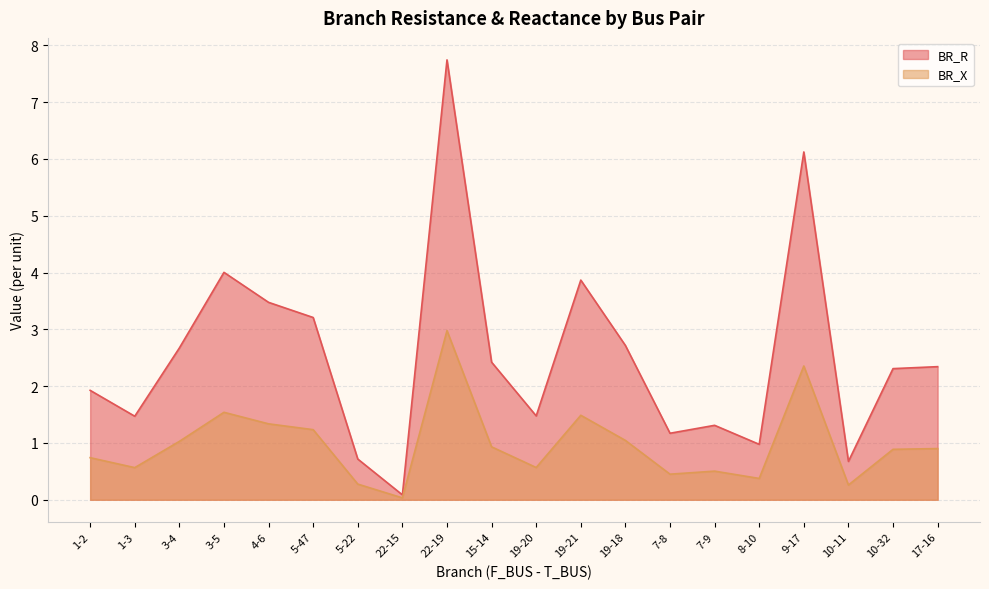

True or false: BR_X and BR_R cross at least once.

False